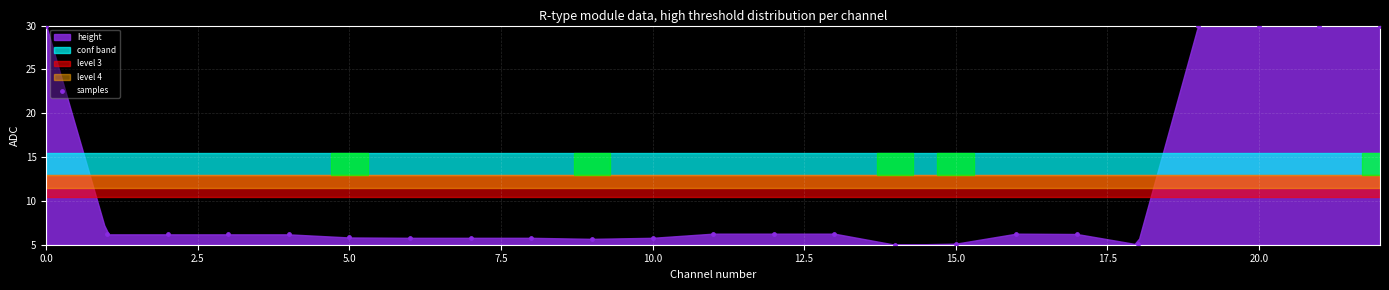

What is the range of Y values (max minus min)?

25.0